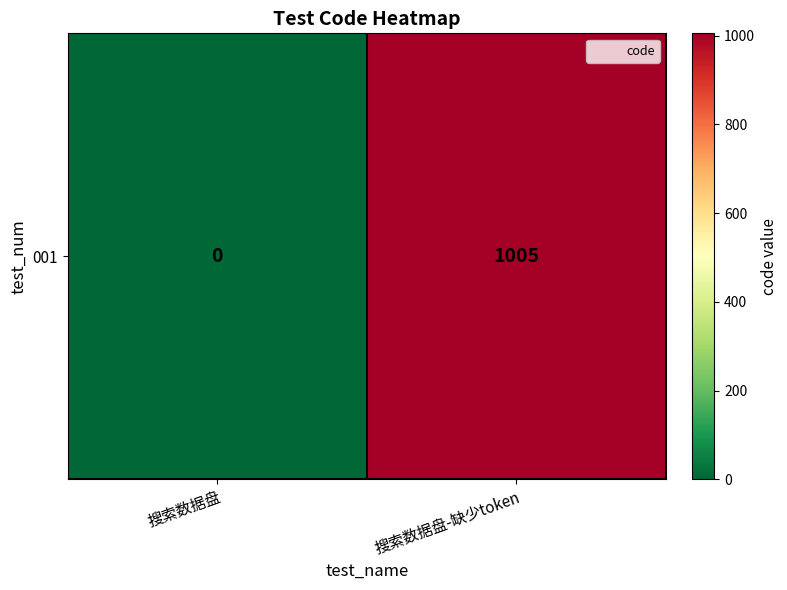

What is the sum of the values at 搜索数据盘 and 搜索数据盘-缺少token?

1005